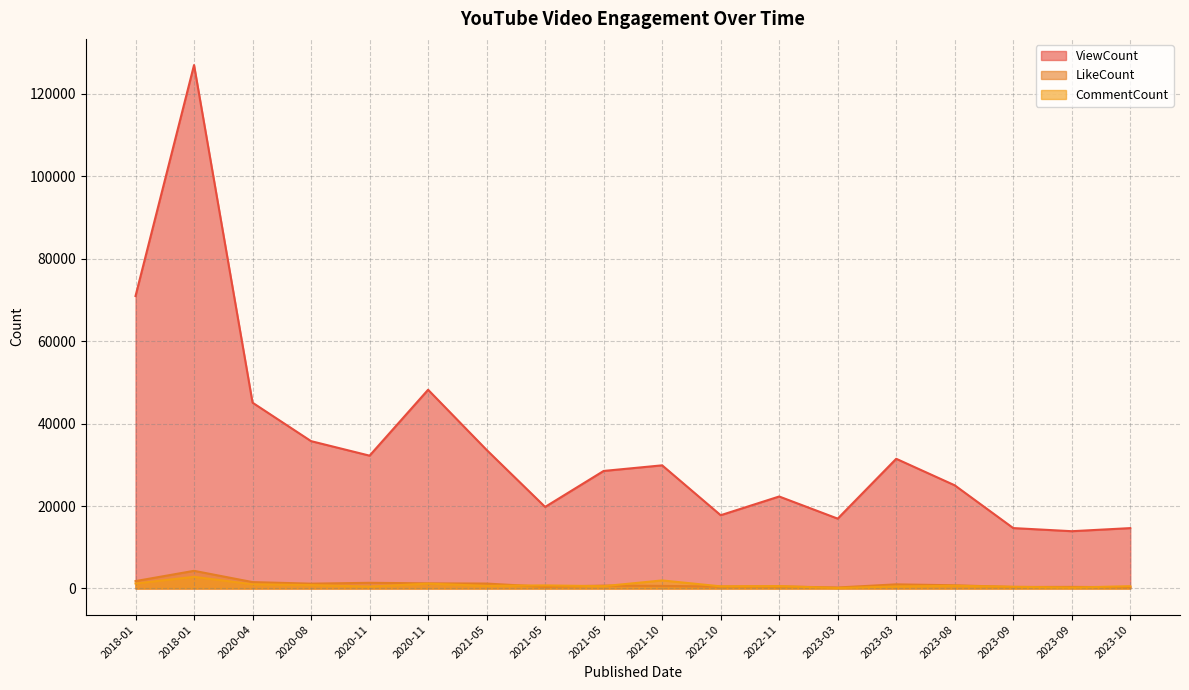

Does the chart display data point markers on the line(s)?

No